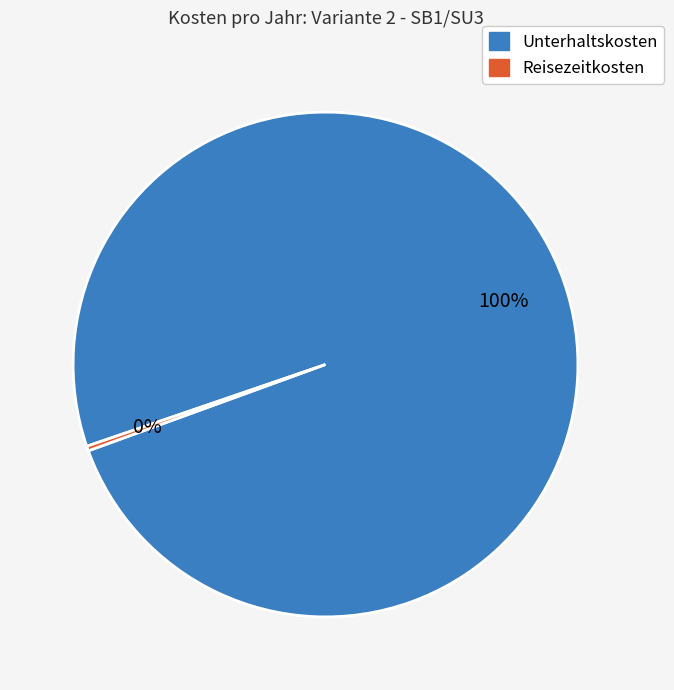

Combined, do Reisezeitkosten and Unterhaltskosten account for over 50%?

Yes